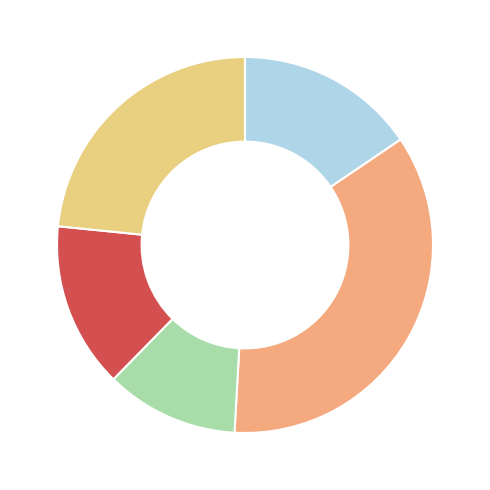

Is there any slice that represents more than half of the pie?

No